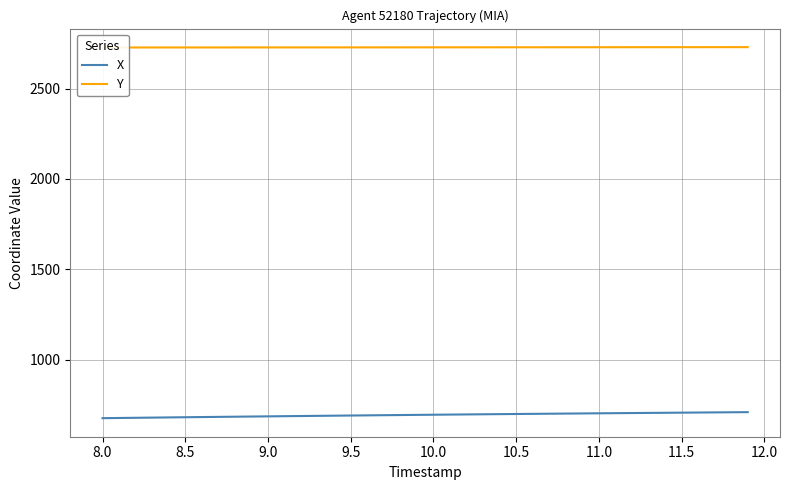

What is the value of the X point at the 29th from the left?

701.2